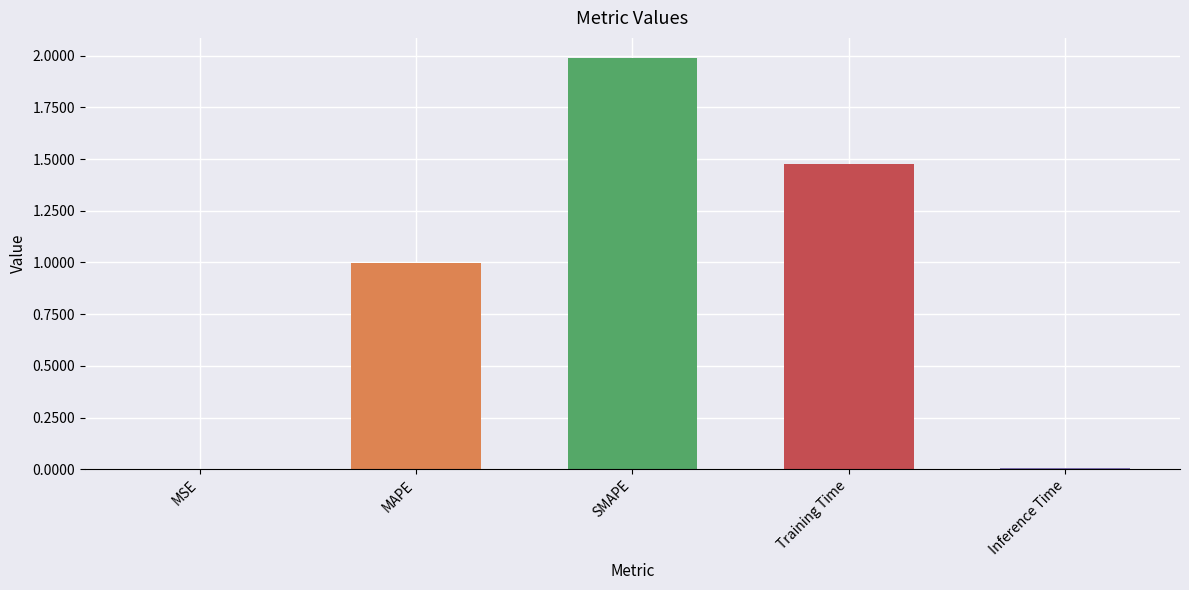

Is it true that the value at MSE is 0.0?

True